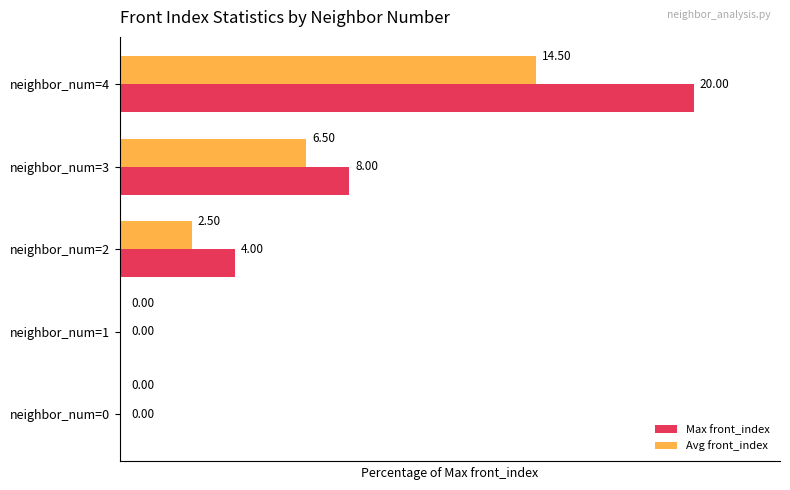

At which category is the sum across all series the highest?

neighbor_num=4